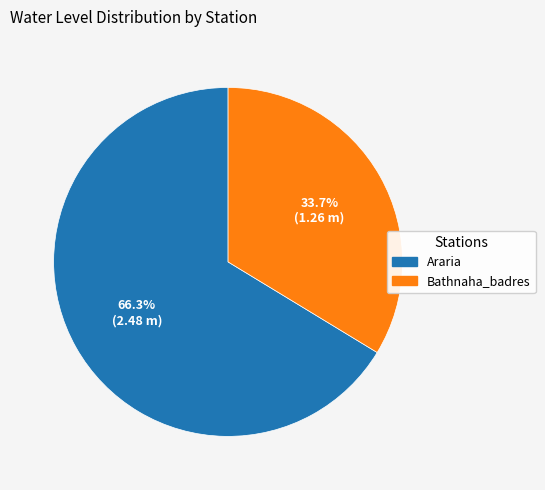

Does Bathnaha_badres account for over 50% of the chart?

No